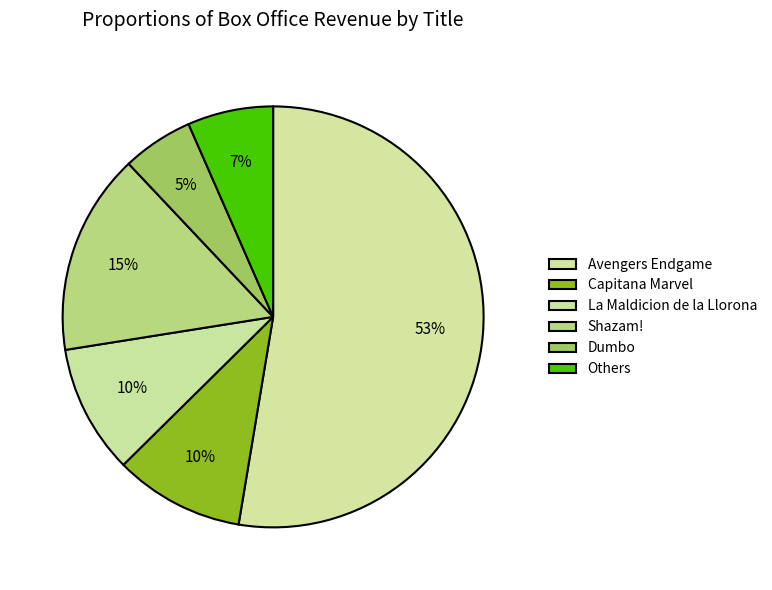

To the nearest percent, what portion does La Maldicion de la Llorona represent?

10%